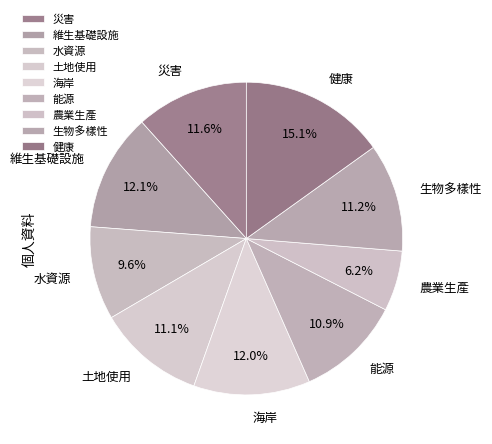

To the nearest percent, what portion does 維生基礎設施 represent?

12%